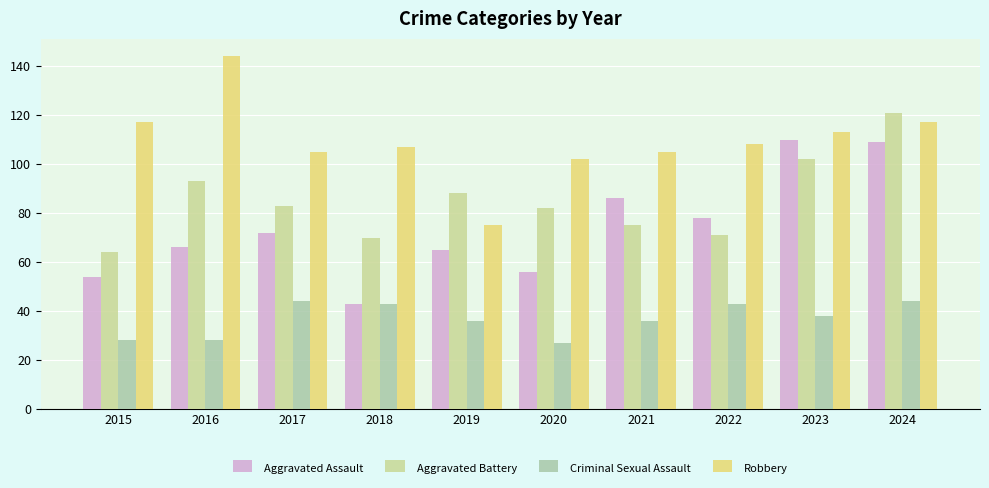

Are the bars horizontal?

No